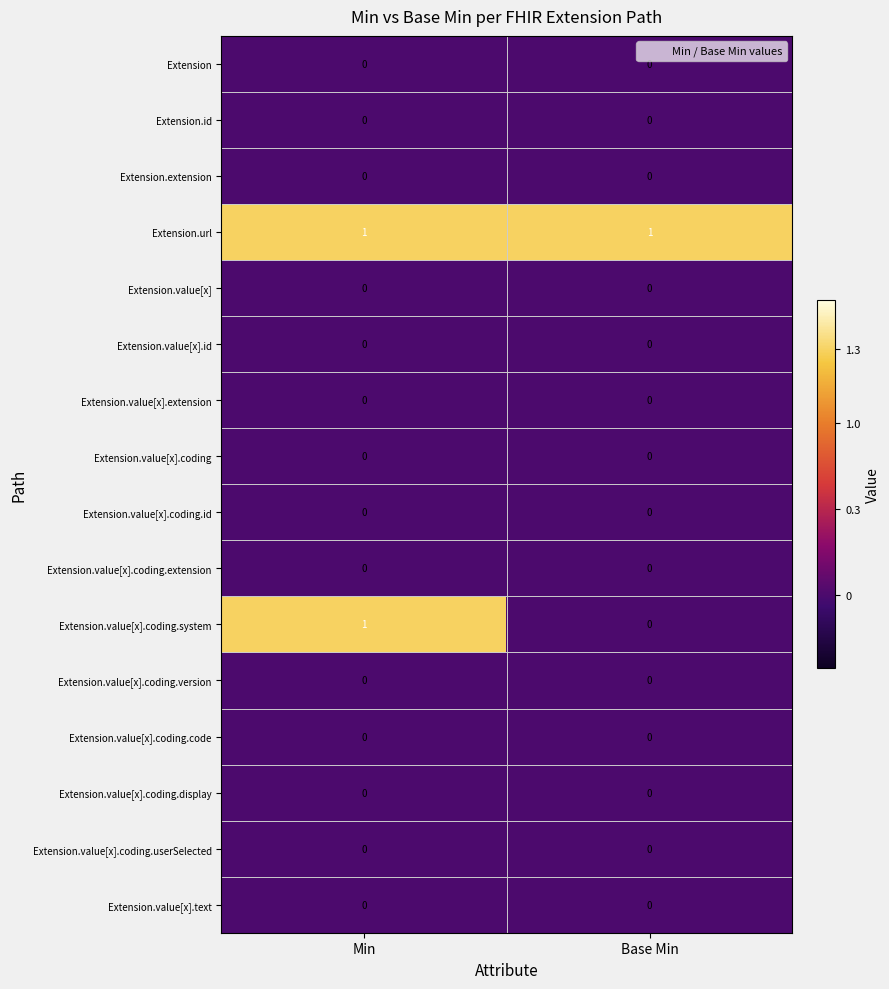

Which series changed the most between Min and Base Min?

Extension.value[x].coding.system